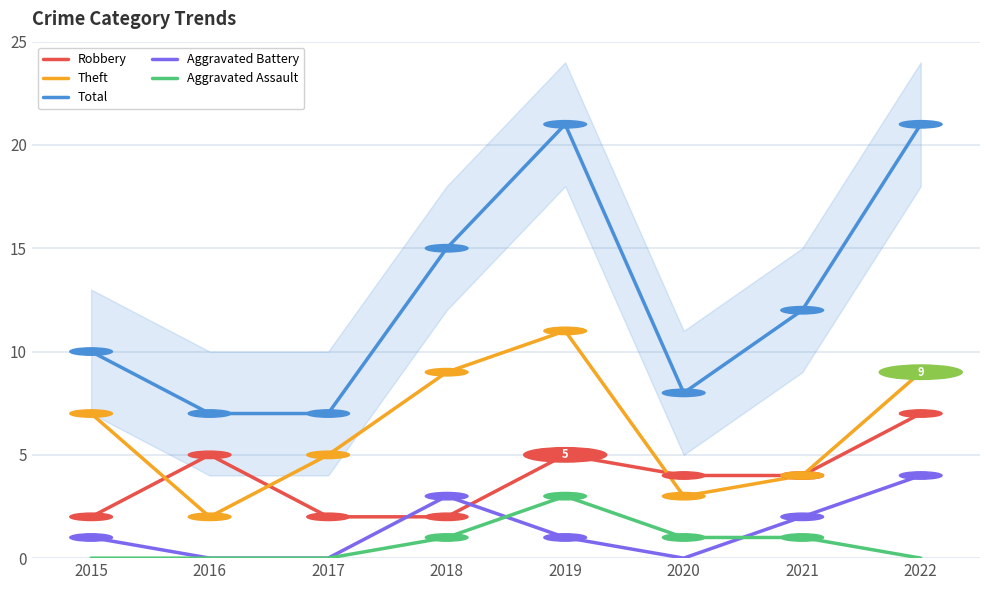

List the labels in order of Aggravated Assault value, smallest first.

2015, 2016, 2017, 2022, 2018, 2020, 2021, 2019